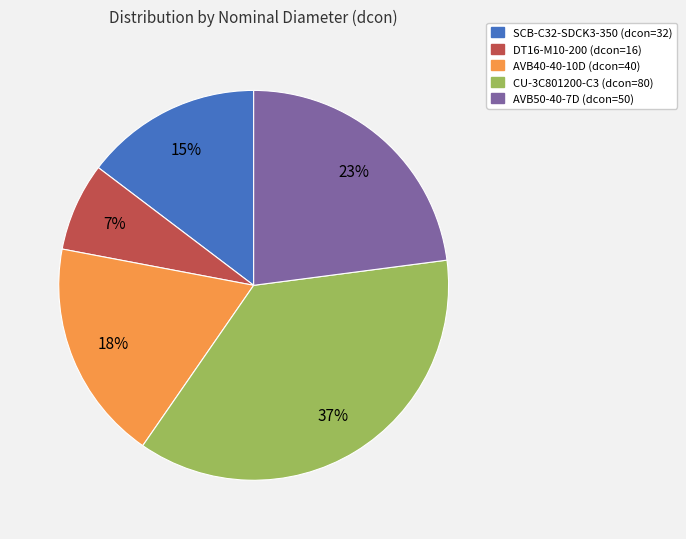

Do CU-3C801200-C3 (dcon=80) and AVB50-40-7D (dcon=50) together represent more than half of the pie?

Yes